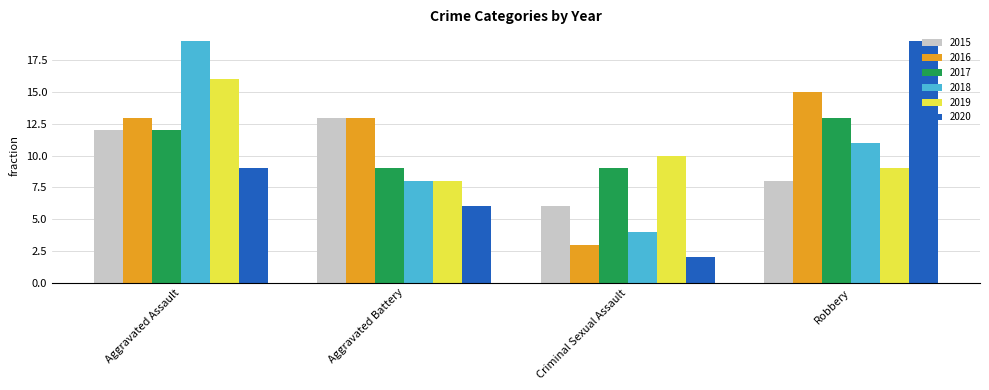

How many categories are shown in the chart?

4